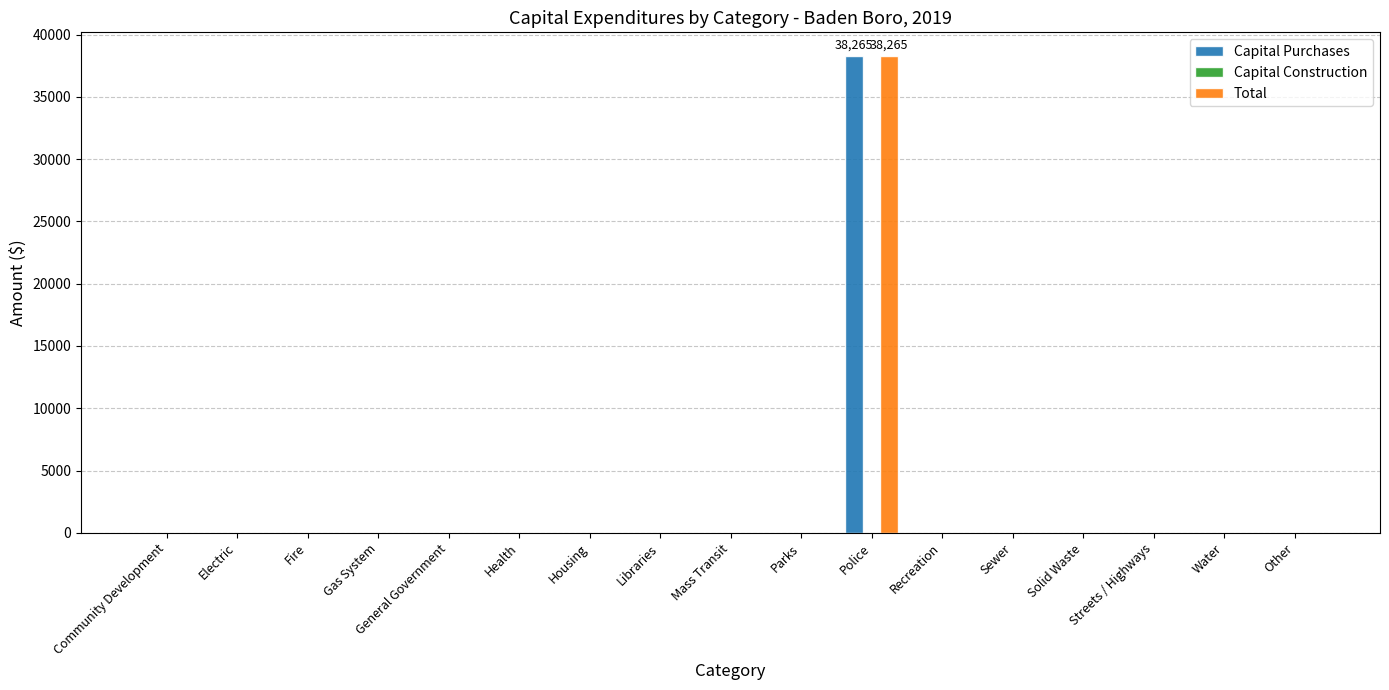

True or false: Total has a value of 0 at General Government.

True